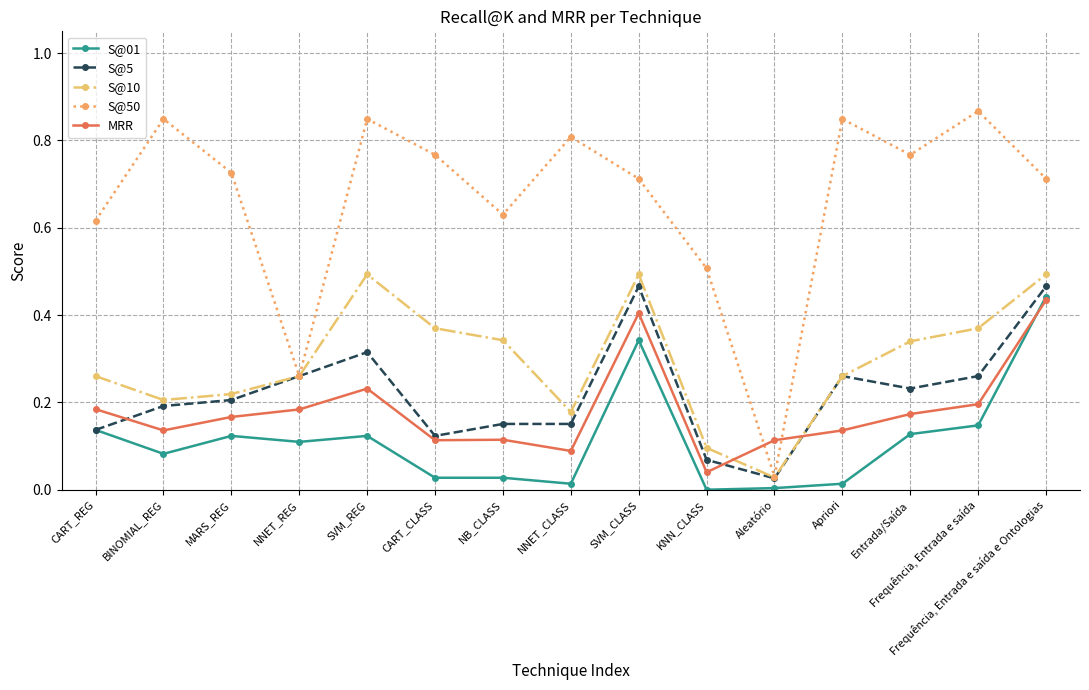

Where is the first local minimum for S@50?

NNET_REG